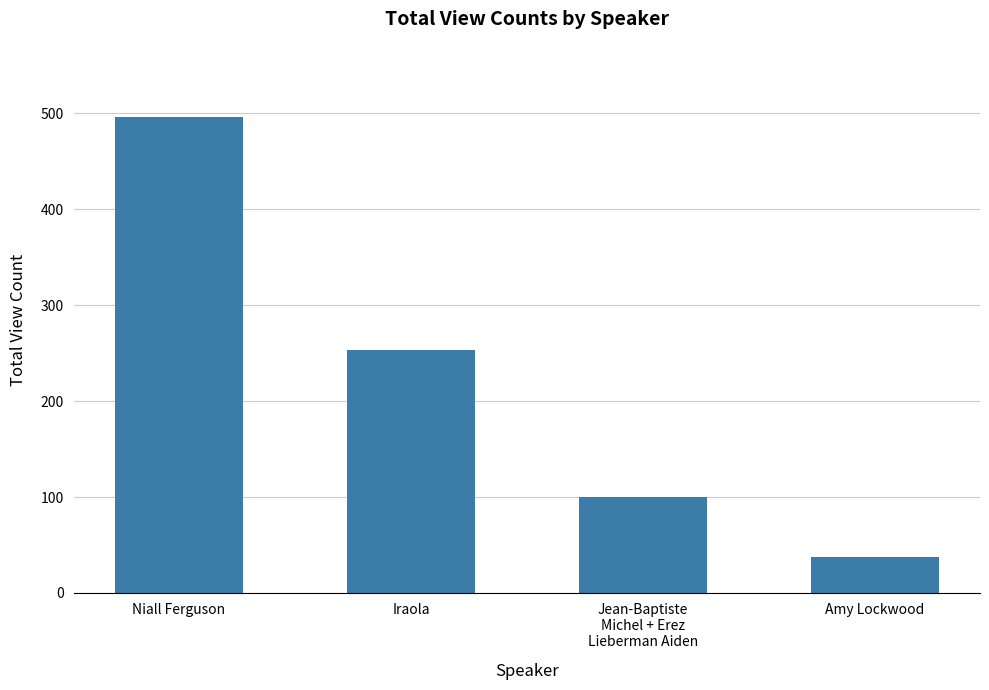

How many categories are shown in the chart?

4